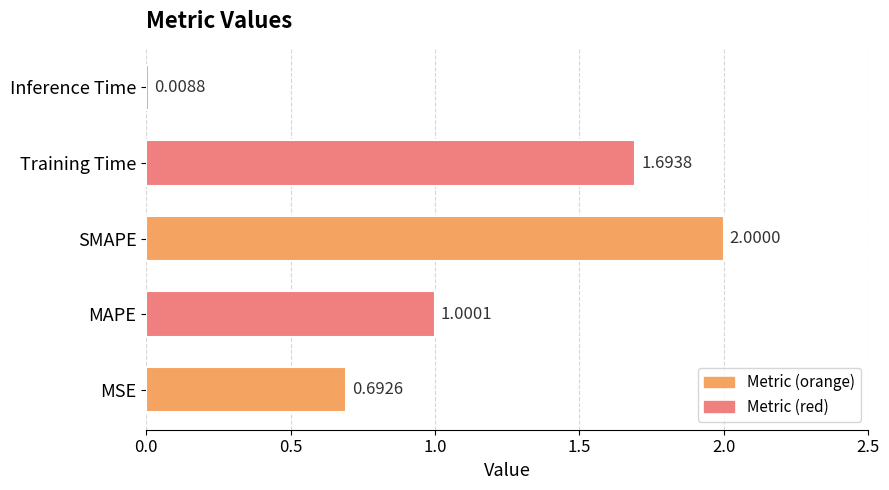

At which category does the chart reach its minimum across all series?

Inference Time